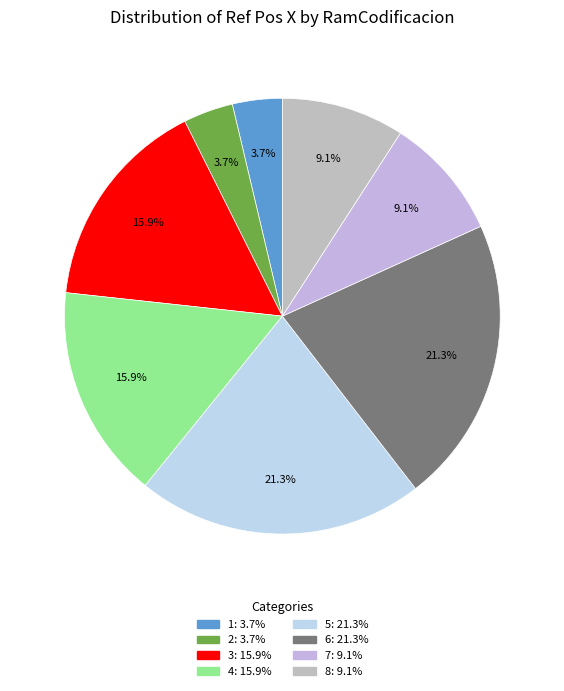

To the nearest percent, what percentage of the pie is 4?

16%